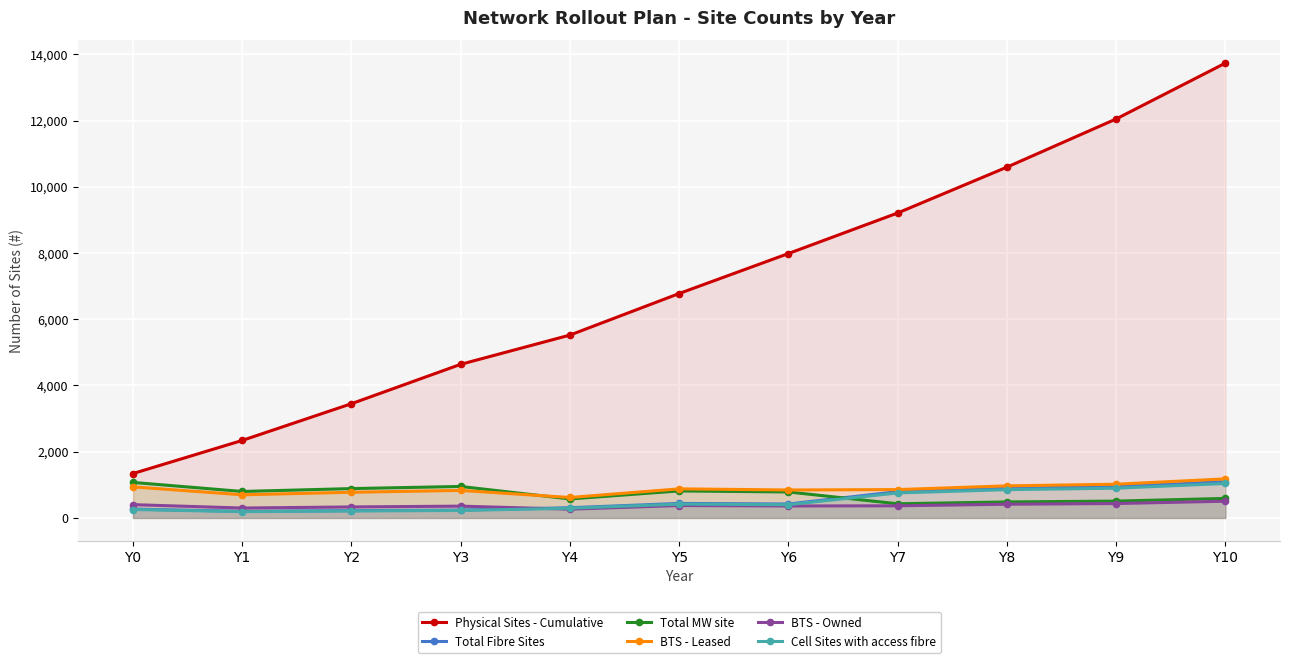

How many lines are shown in the chart?

6